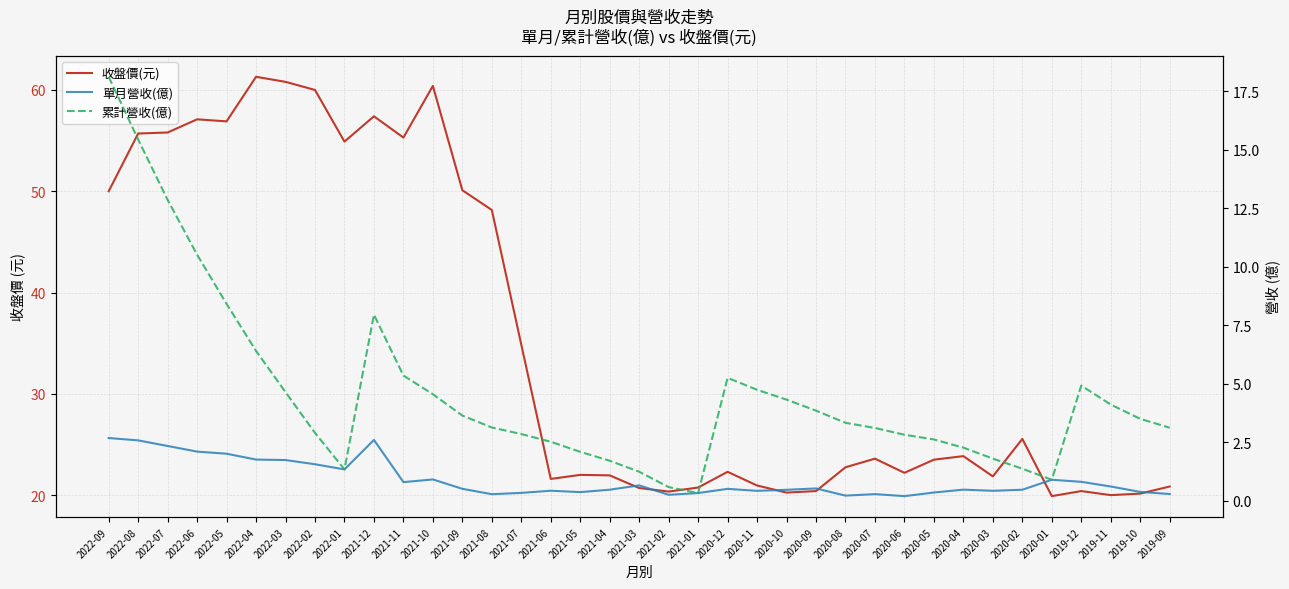

Reading left to right, what are all the values shown in this chart?

收盤價(元): 50.0	55.7	55.8	57.1	56.9	61.3	60.8	60.0	54.9	57.4	55.3	60.4	50.1	48.1	34.9	21.6	22.0	21.9	20.7	20.4	20.8	22.3	20.9	20.2	20.4	22.8	23.6	22.2	23.5	23.9	21.9	25.6	19.9	20.4	20.0	20.1	20.9
單月營收(億): 2.7	2.6	2.3	2.1	2.0	1.8	1.7	1.6	1.3	2.6	0.8	0.9	0.5	0.3	0.3	0.4	0.4	0.5	0.7	0.3	0.3	0.5	0.4	0.5	0.5	0.2	0.3	0.2	0.4	0.5	0.4	0.5	0.9	0.8	0.6	0.4	0.3
累計營收(億): 18.1	15.4	12.8	10.5	8.4	6.4	4.6	2.9	1.3	8.0	5.3	4.5	3.6	3.1	2.9	2.5	2.1	1.7	1.2	0.6	0.3	5.2	4.7	4.3	3.9	3.3	3.1	2.8	2.6	2.3	1.8	1.4	0.9	4.9	4.1	3.5	3.1